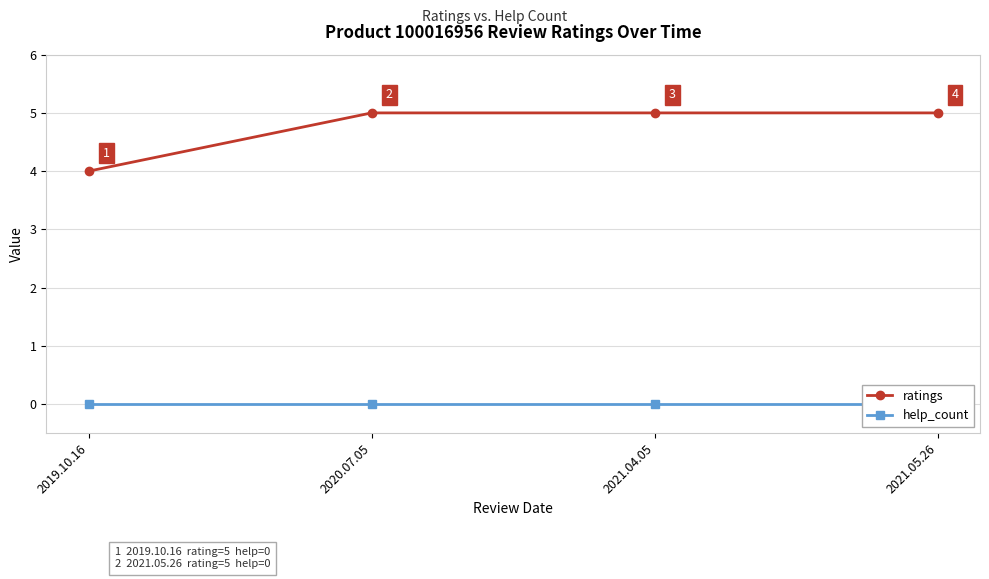

Reading left to right, extract all data points from this chart.

ratings: 2019.10.16=4	2020.07.05=5	2021.04.05=5	2021.05.26=5
help_count: 2019.10.16=0	2020.07.05=0	2021.04.05=0	2021.05.26=0